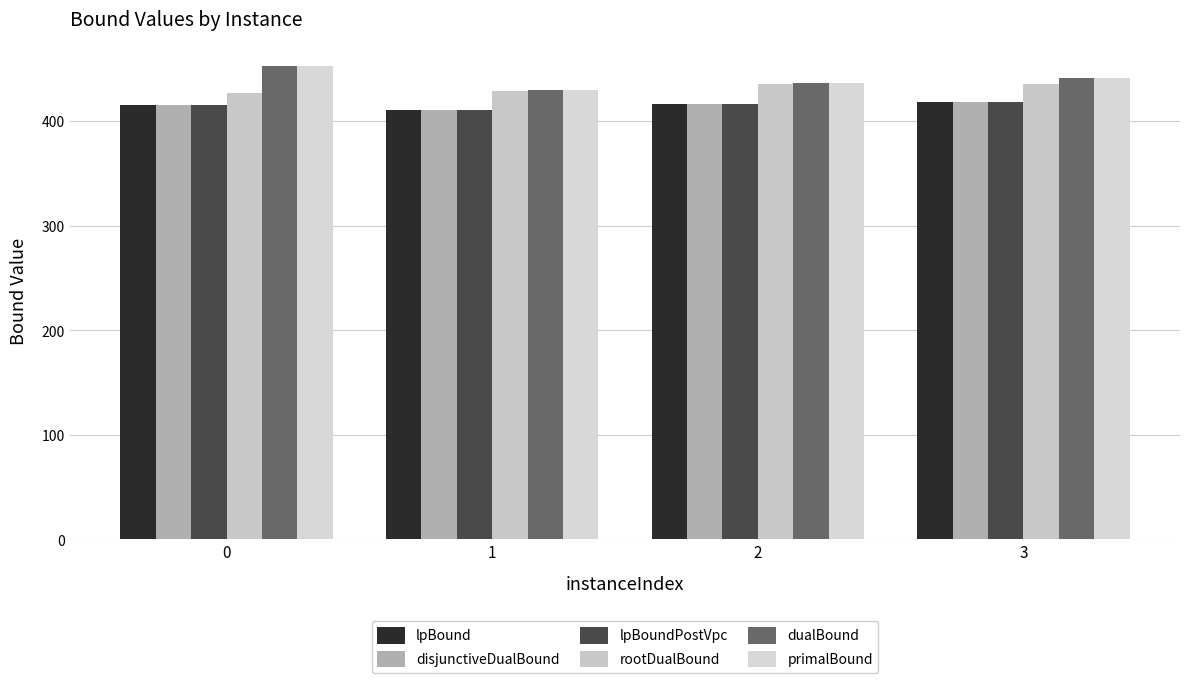

Which series has the largest total across all categories?

dualBound